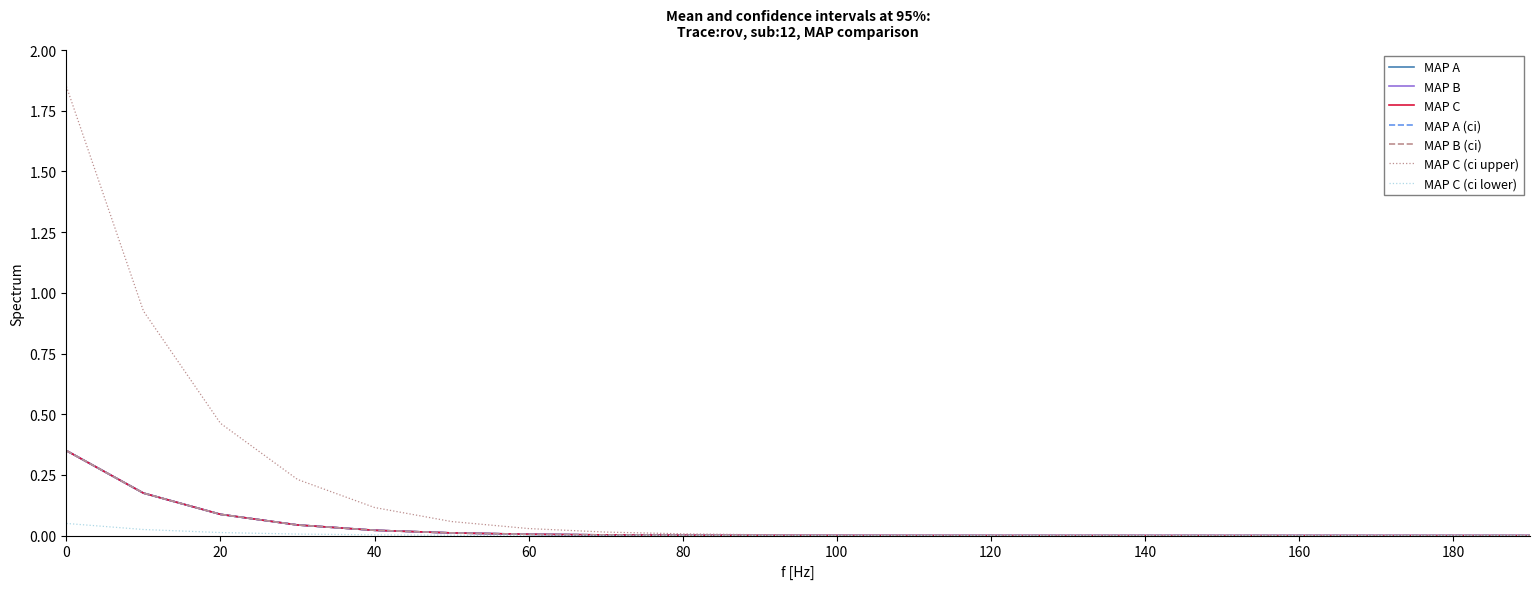

Does the chart display data point markers on the line(s)?

No